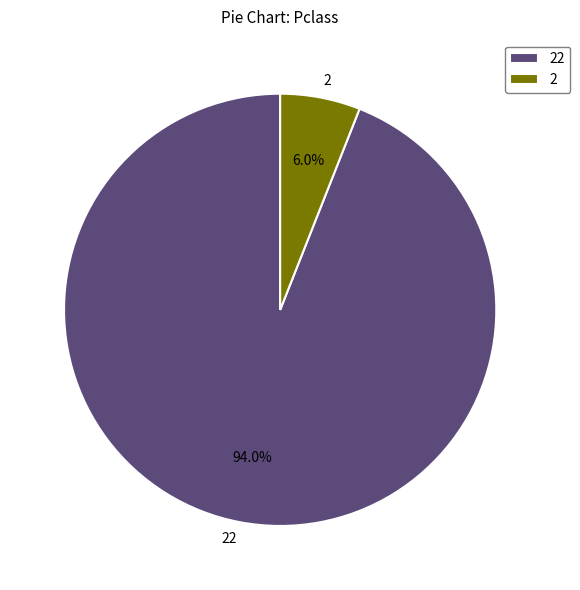

Between 2 and 22, which is larger?

22